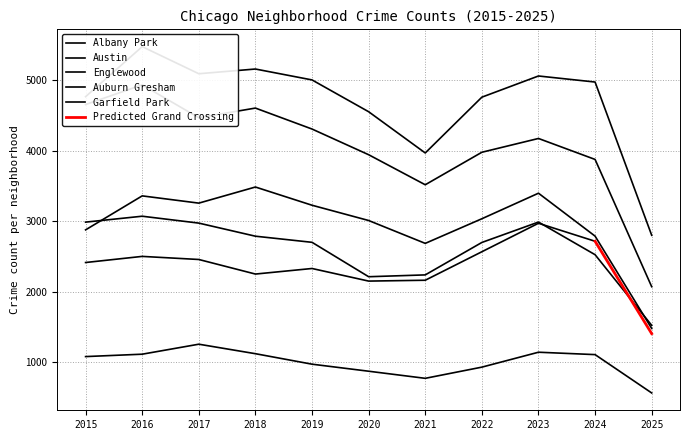

Is the value of Albany Park at 2021 greater than the value of Garfield Park at 2015?

No